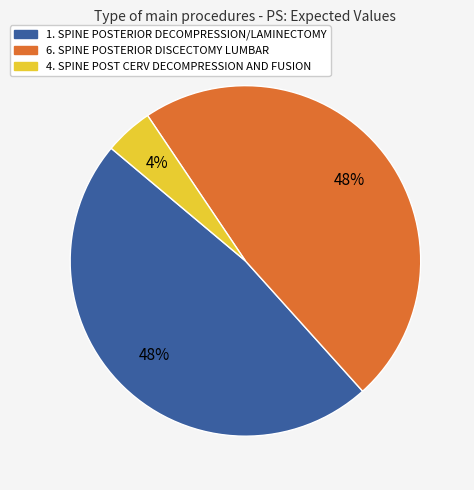

What percentage is the 1. SPINE POSTERIOR DECOMPRESSION/LAMINECTOMY slice, to the nearest percent?

48%